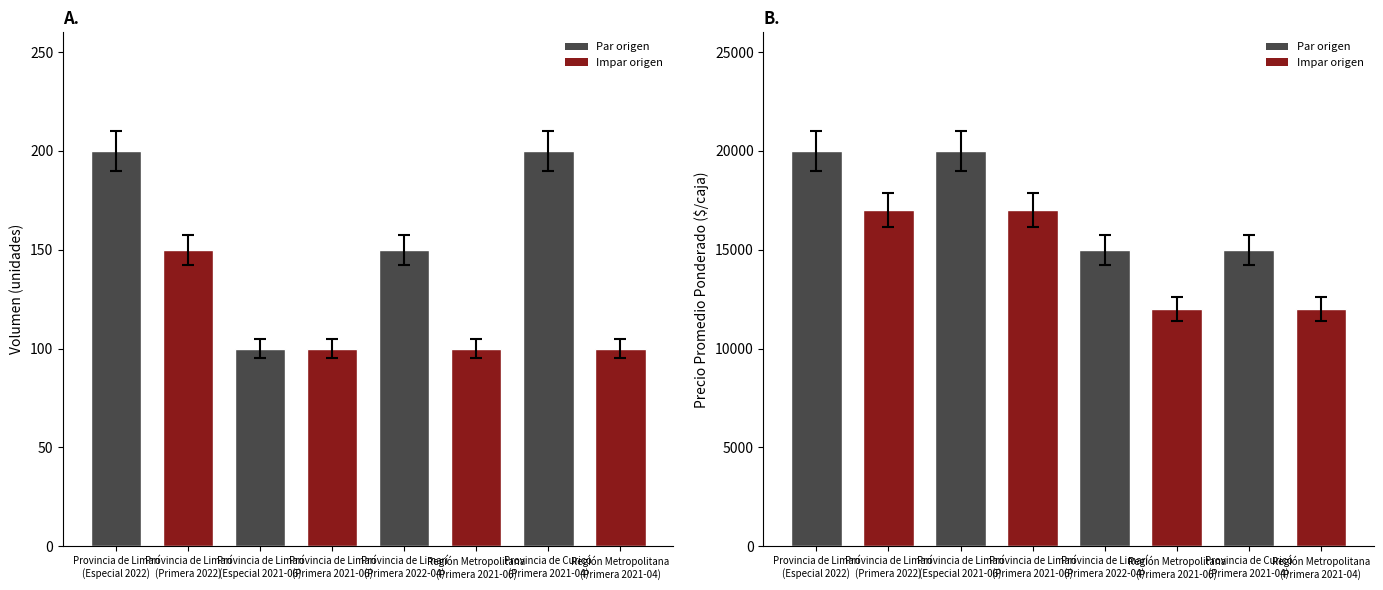

What value does the Precio promedio ponderado series have at Región Metropolitana
(Primera 2021-06), to the nearest 100?

12000